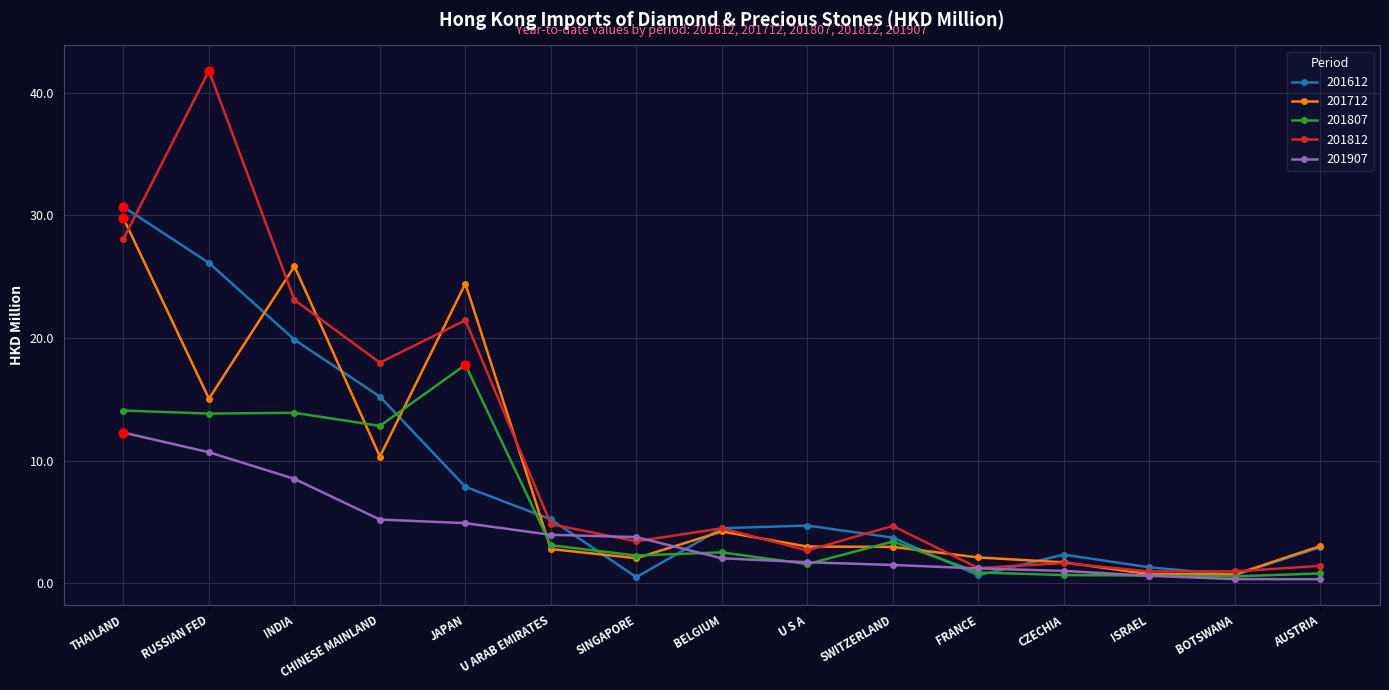

At how many categories does at least one series exceed 36?

1